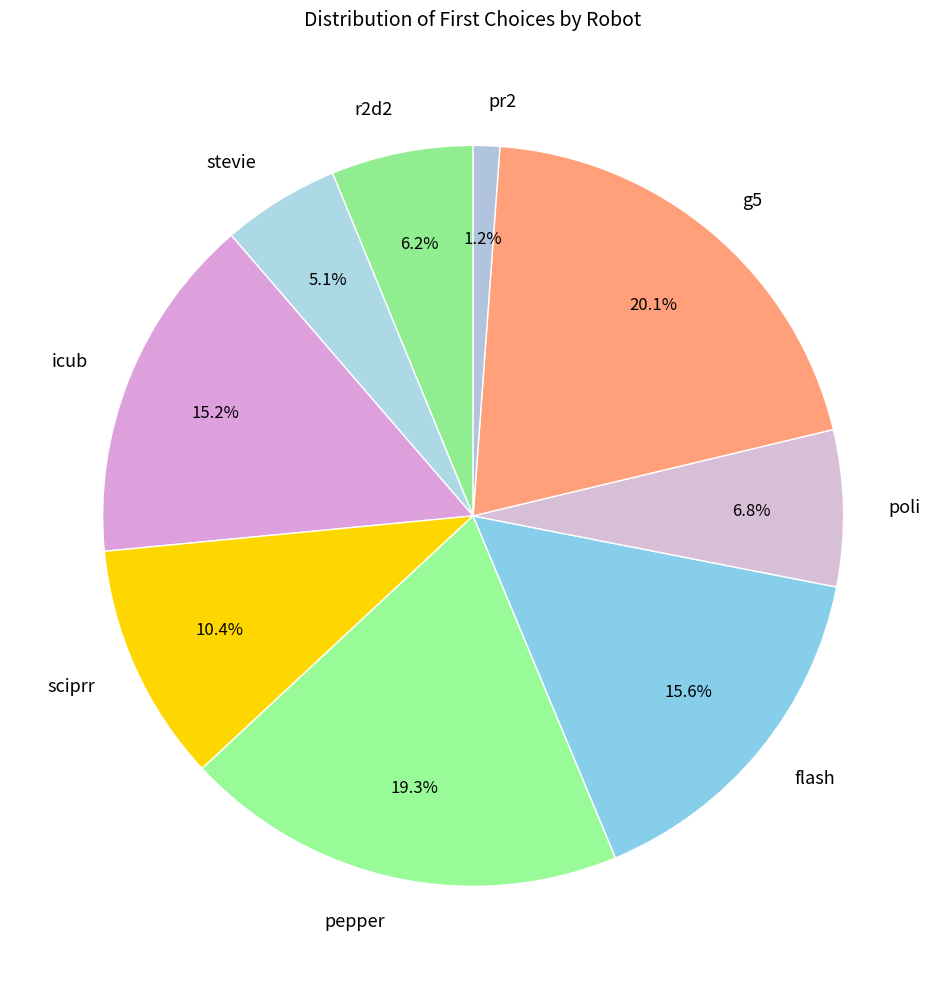

Is there any slice that represents more than half of the pie?

No